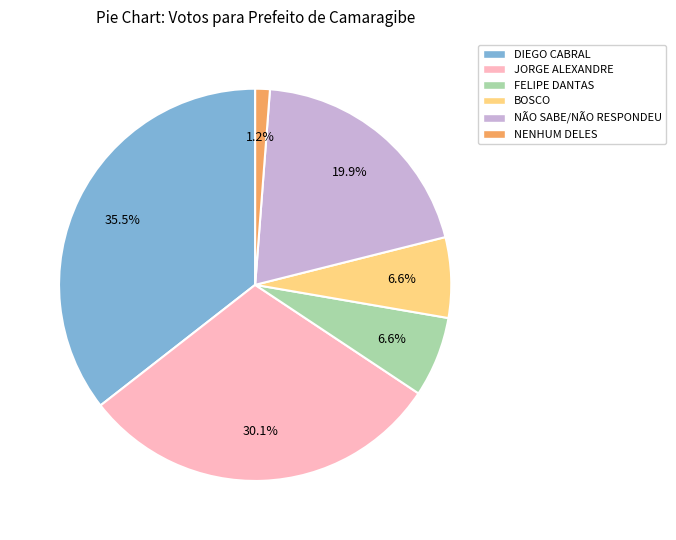

Which category has the biggest portion of the pie?

DIEGO CABRAL